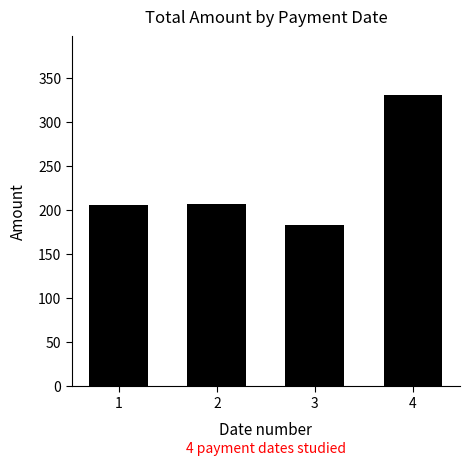

What is the approximate value at 2, to the nearest 5?

205